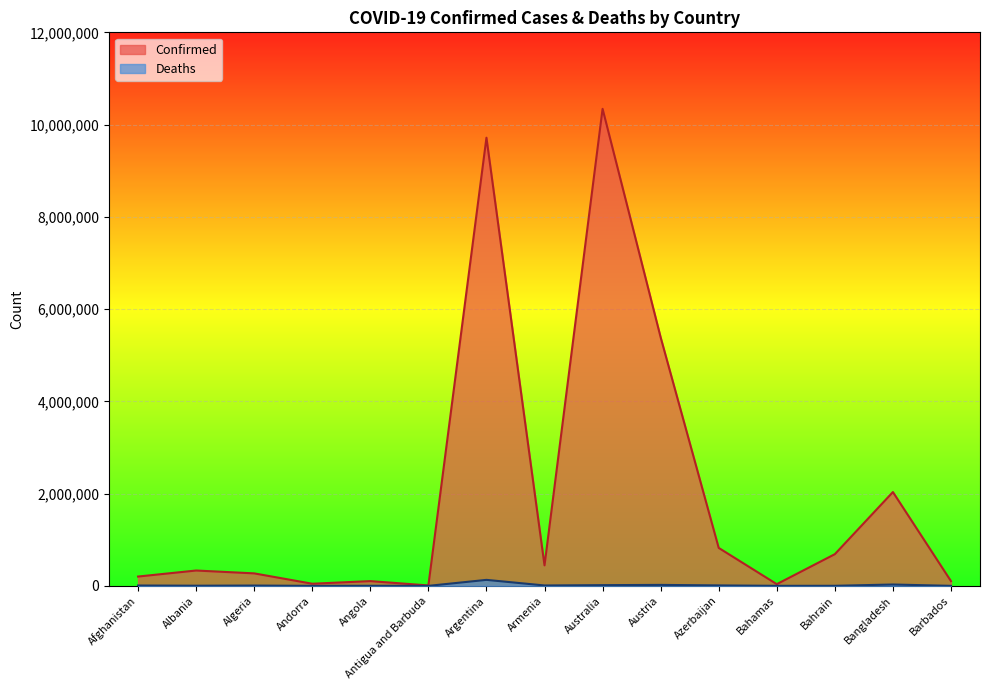

What is the sum of all Confirmed values?

30538690